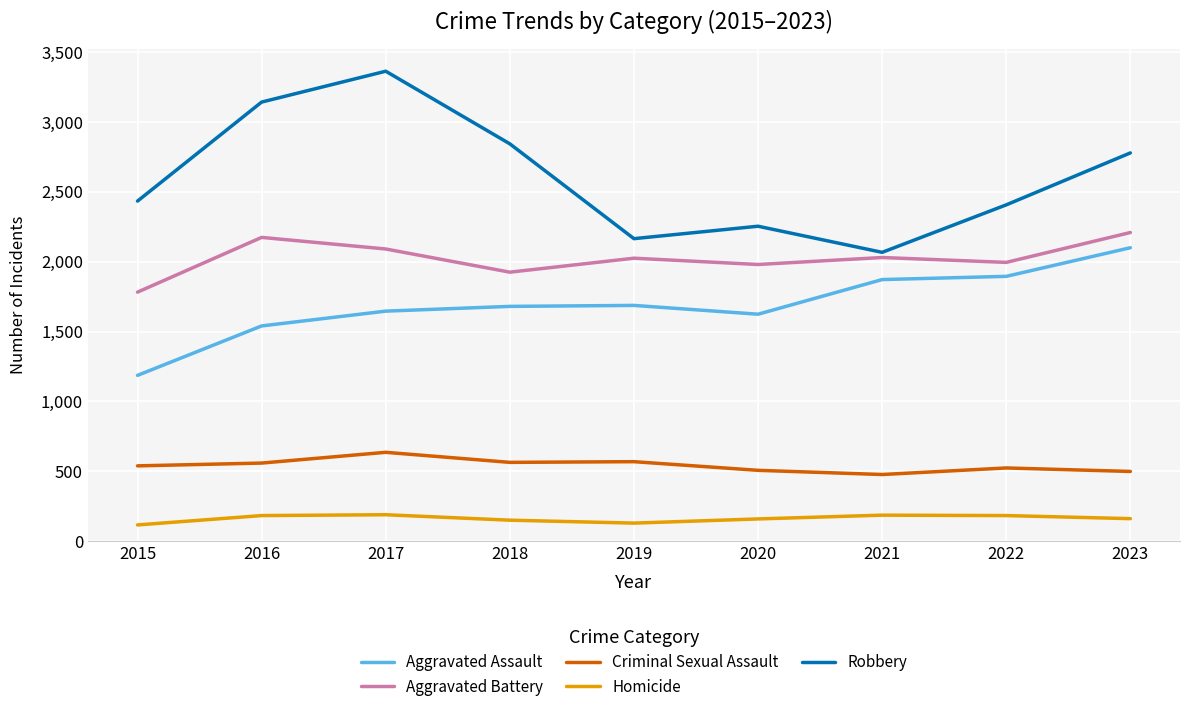

What is the lowest value of the Aggravated Battery series?

1782